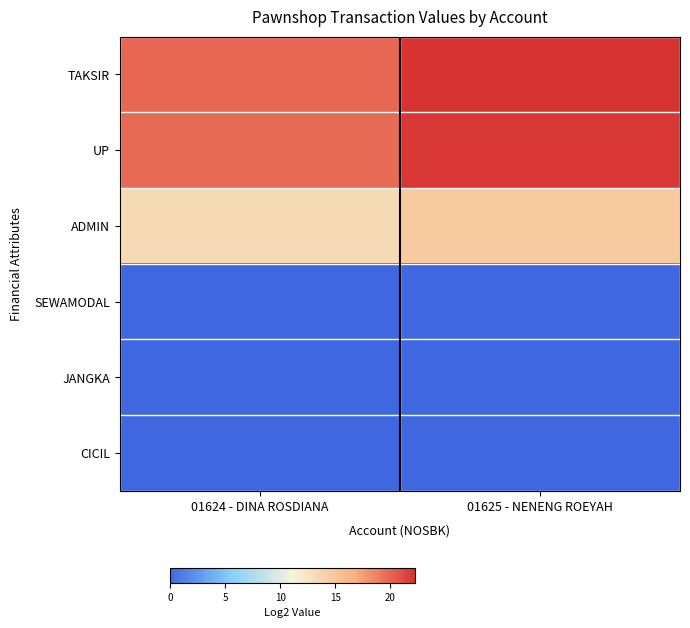

How many data points does each series have?

2